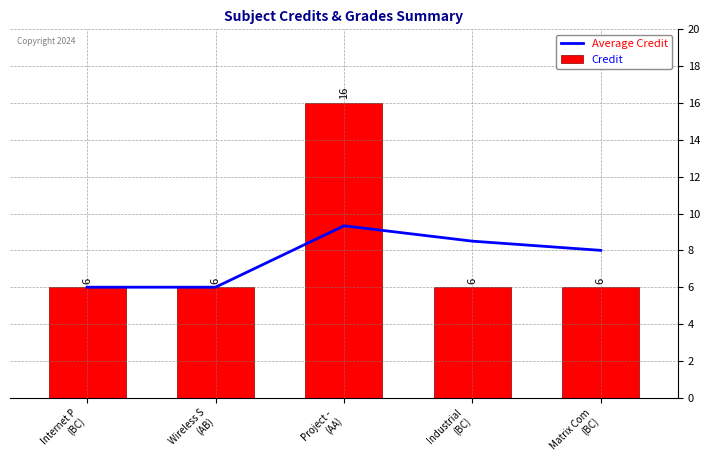

At which label does Average Credit first exceed 8?

Project - 
(AA)